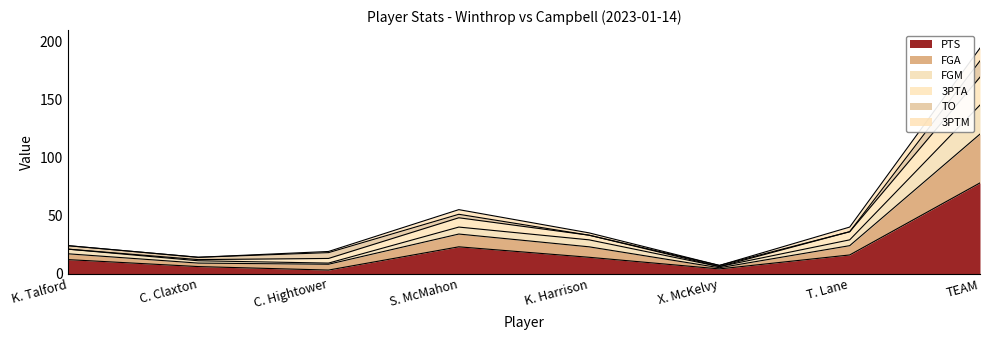

What is the greatest value displayed?

183